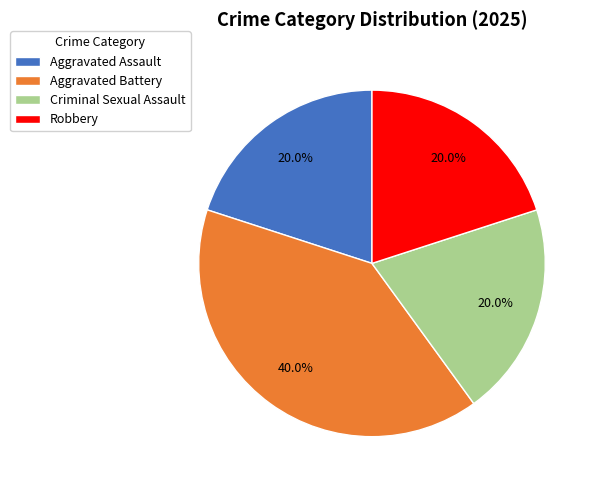

Which slice is the largest?

Aggravated Battery